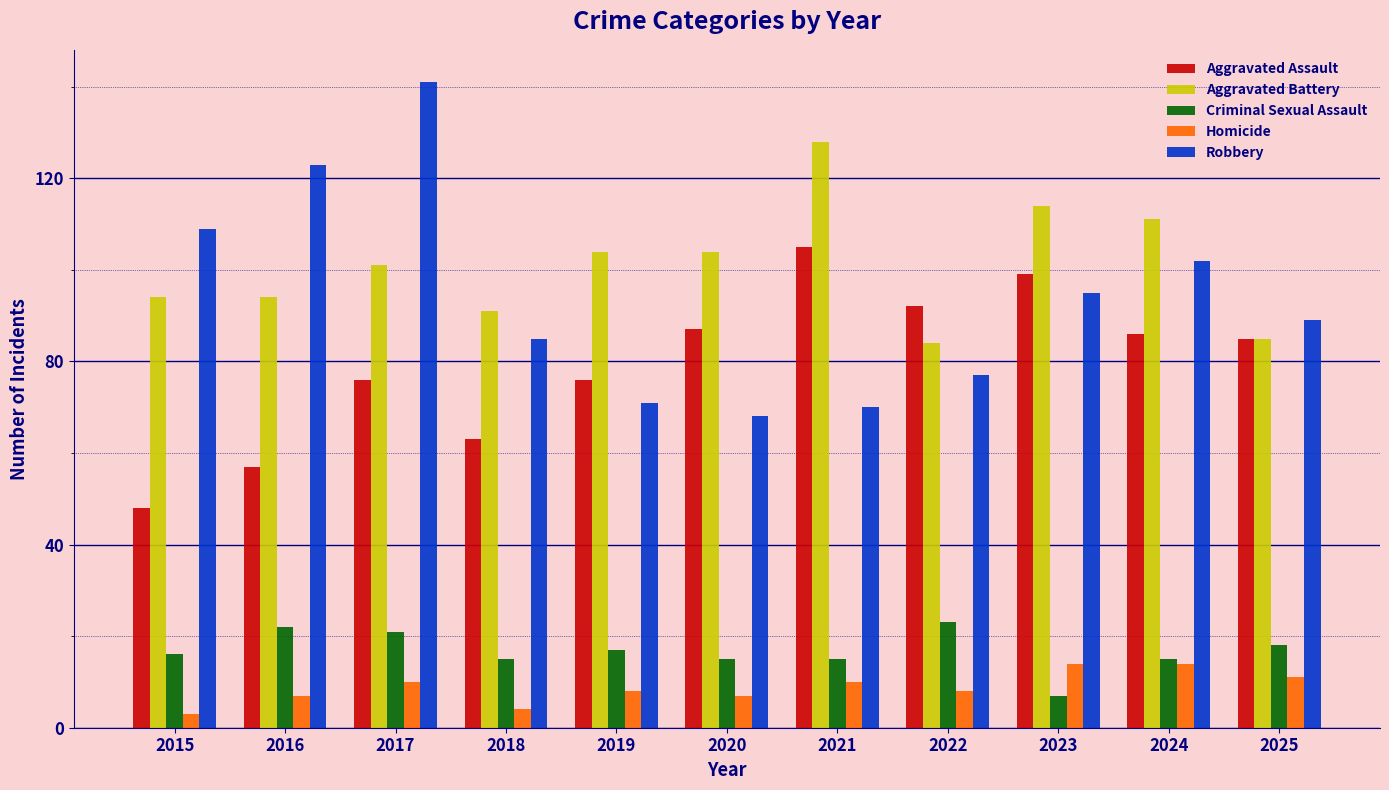

What is the maximum value for Robbery?

141